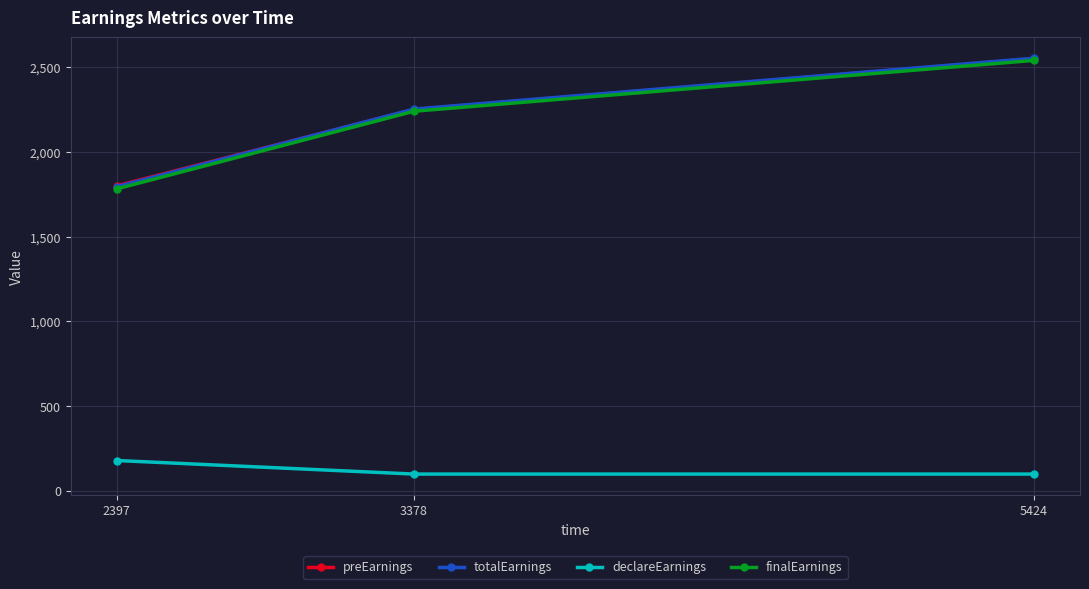

What is the spread (max minus min) of values at 2397?

1620.0